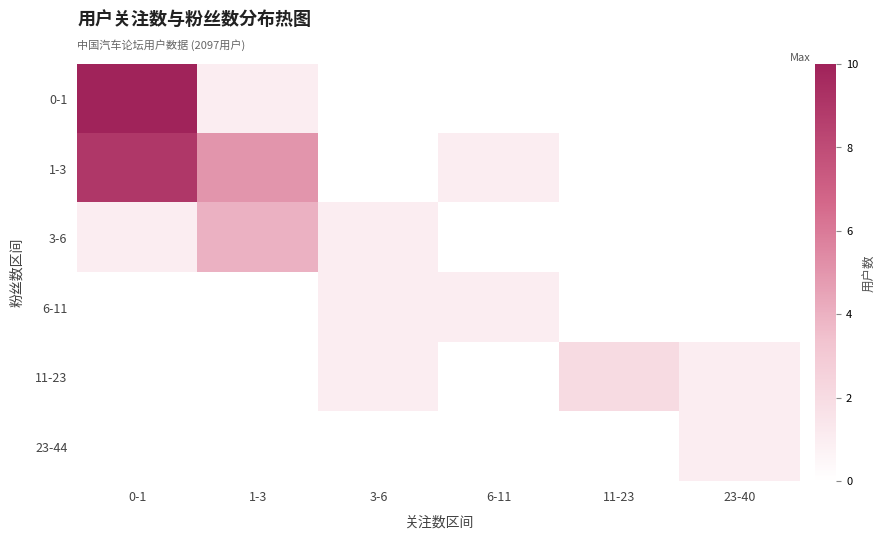

Which series has the widest spread of values?

0-1